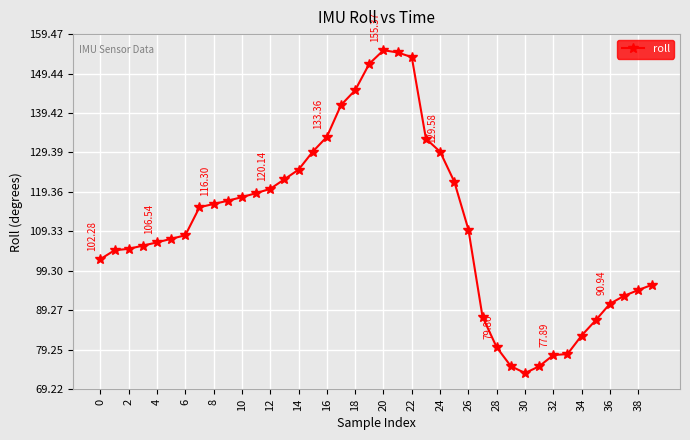

What is the average value?

111.1